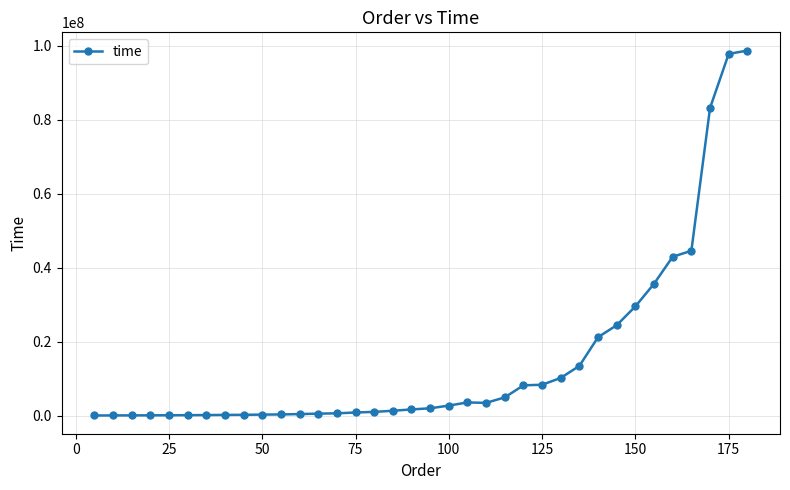

What is the sum of all values?

542408493.5